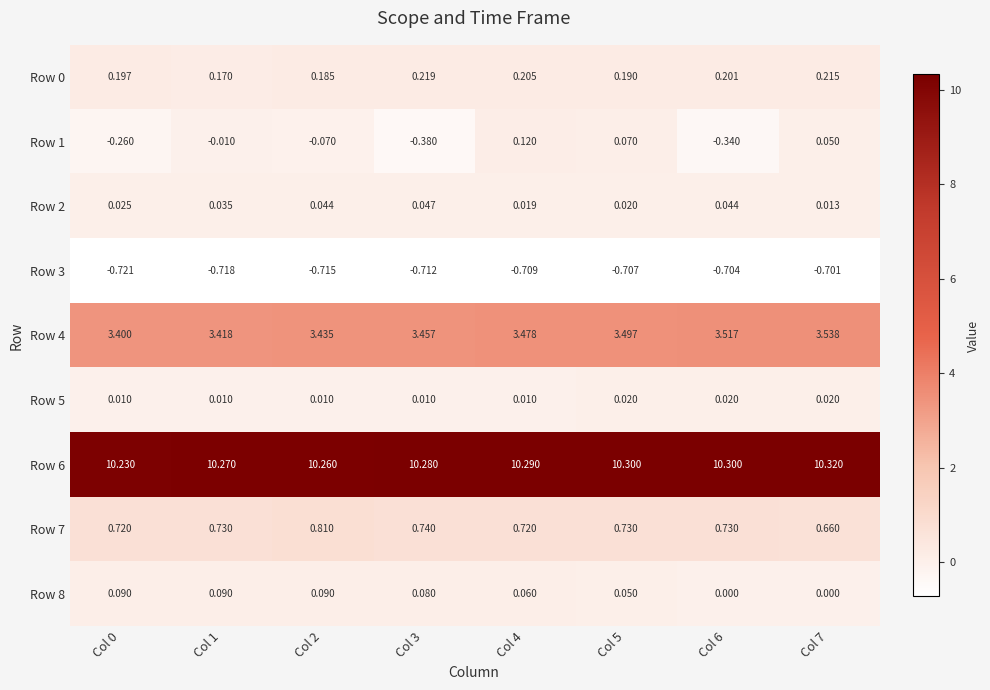

Is the value of Row 3 at Col 3 greater than the value of Row 1 at Col 1?

No